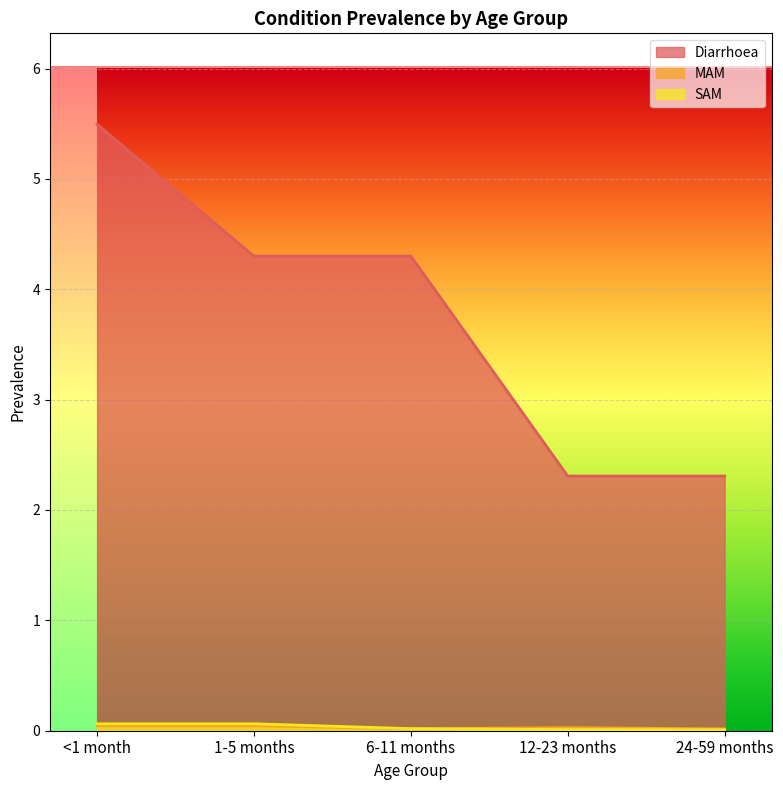

How many lines are shown in the chart?

3